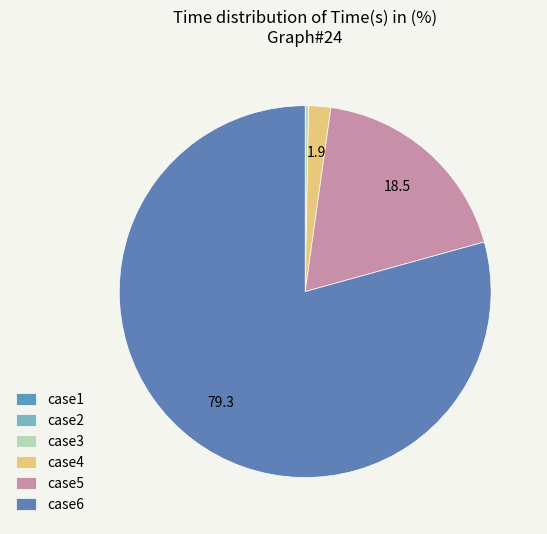

Which category has the smallest portion of the pie?

case2